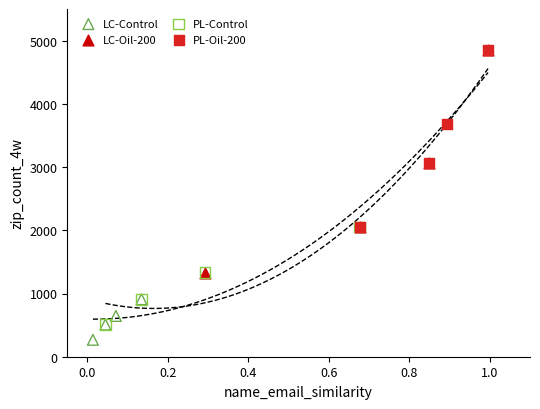

Which series reaches the minimum Y coordinate?

LC-Control